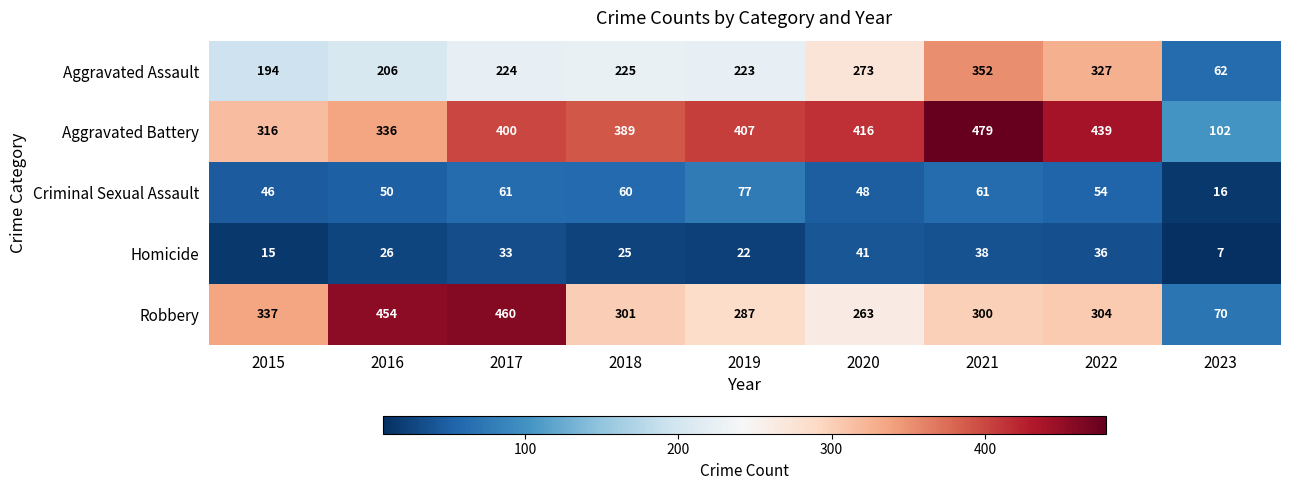

What is the difference between the maximum and second lowest values in the Homicide series?

26